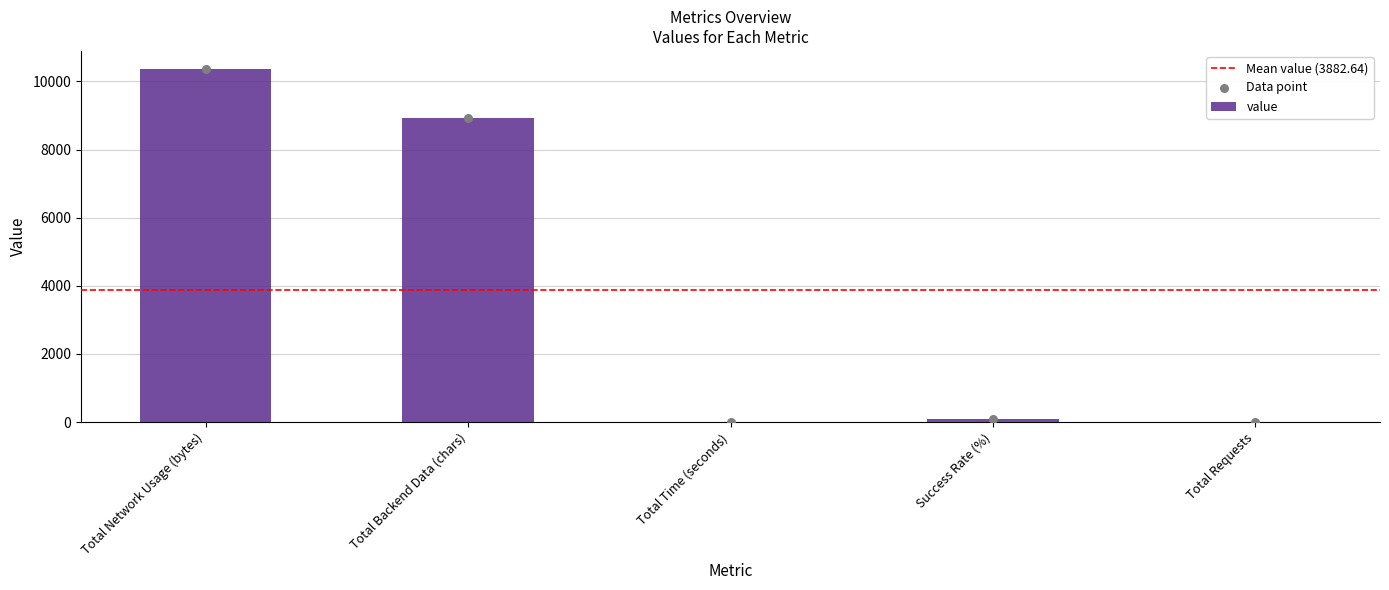

What is the ratio of the value at Total Backend Data (chars) to the value at Total Network Usage (bytes)?

0.9